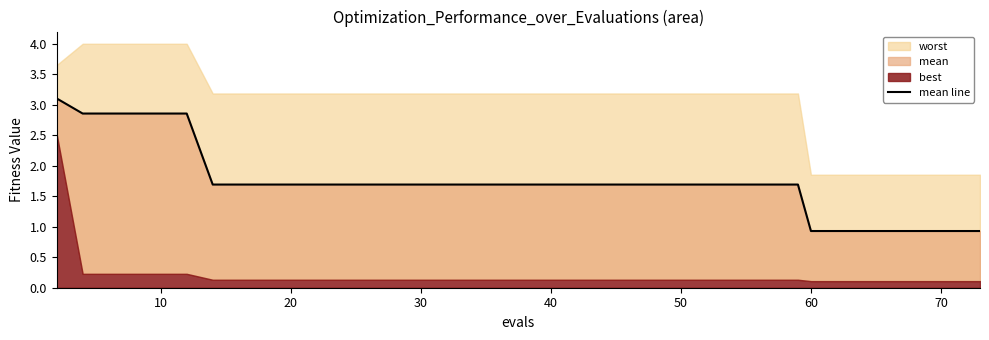

Where is the data nearest to the value 2?

60